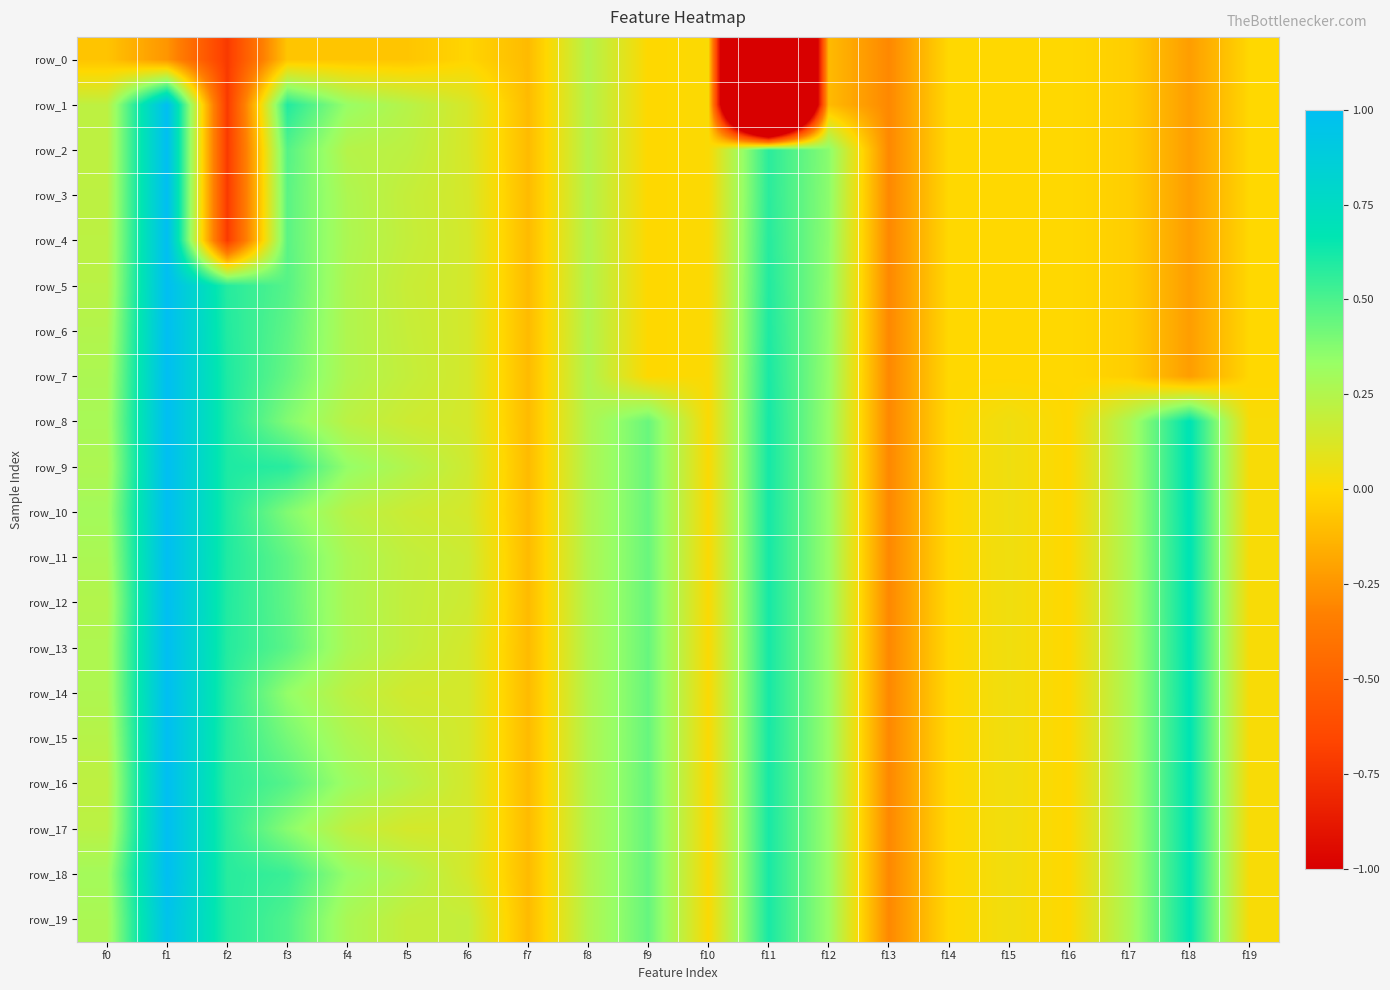

List the series in order of their peak value, lowest first.

row_0, row_19, row_1, row_2, row_3, row_4, row_5, row_6, row_7, row_8, row_9, row_10, row_11, row_12, row_13, row_14, row_15, row_16, row_17, row_18